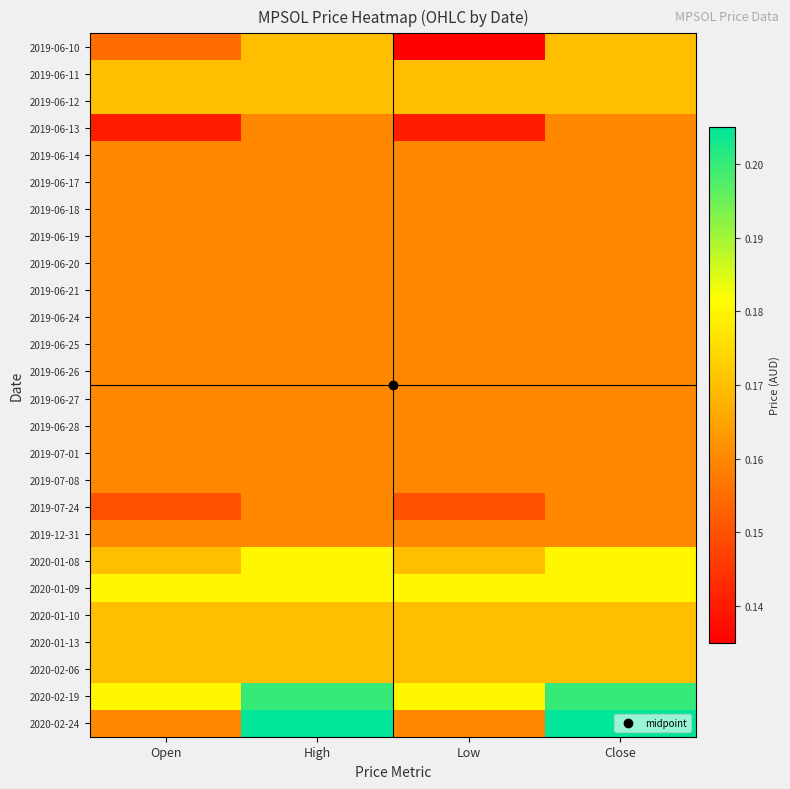

Rank the series at Low from lowest to highest value.

2019-06-10, 2019-06-13, 2019-07-24, 2019-06-14, 2019-06-17, 2019-06-18, 2019-06-19, 2019-06-20, 2019-06-21, 2019-06-24, 2019-06-25, 2019-06-26, 2019-06-27, 2019-06-28, 2019-07-01, 2019-07-08, 2019-12-31, 2020-02-24, 2019-06-11, 2019-06-12, 2020-01-08, 2020-01-10, 2020-01-13, 2020-02-06, 2020-01-09, 2020-02-19